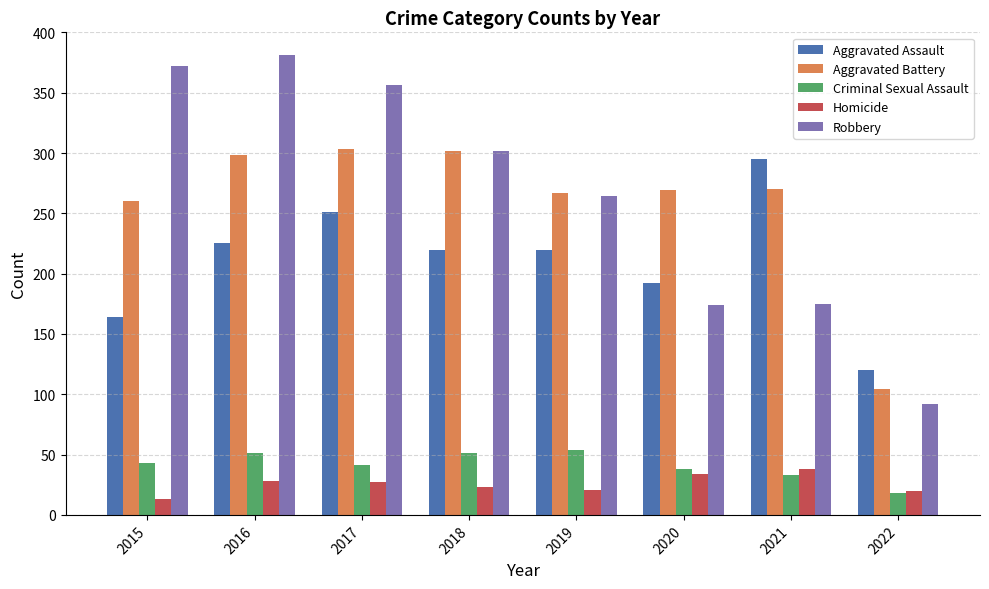

How many values in the Robbery series are below 302?

4